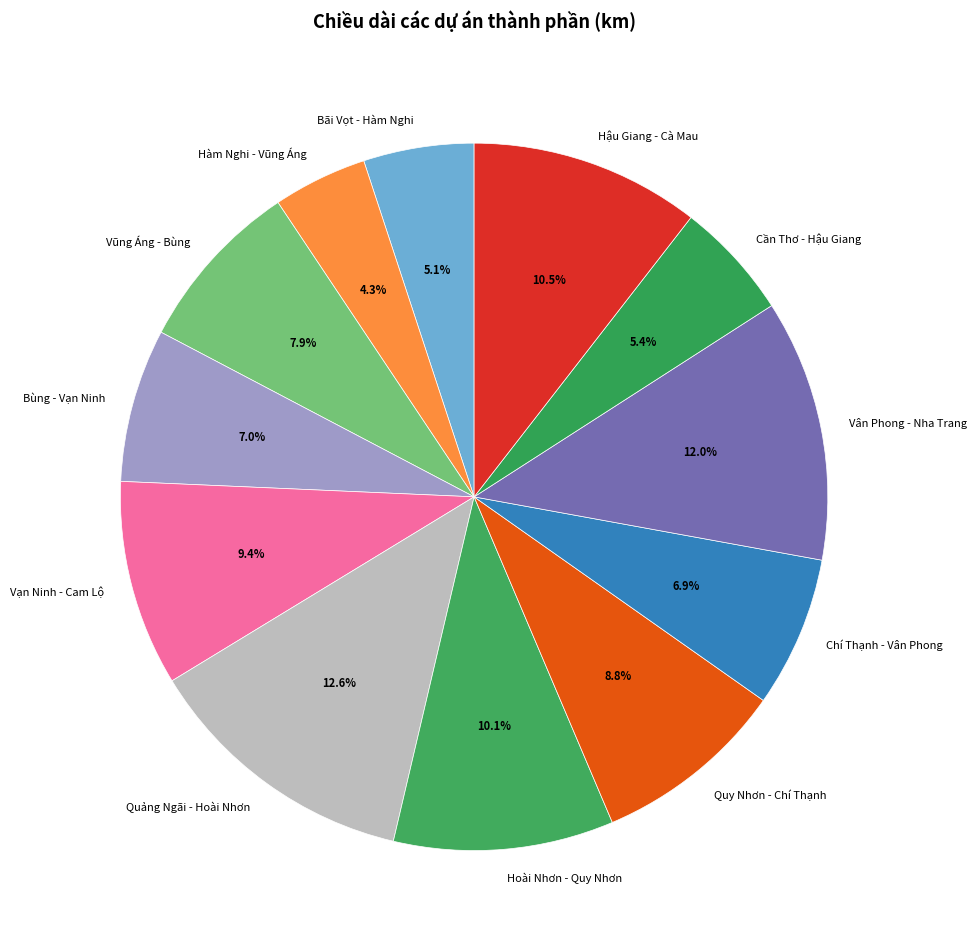

Is the sum of Vân Phong - Nha Trang and Chí Thạnh - Vân Phong greater than half?

No